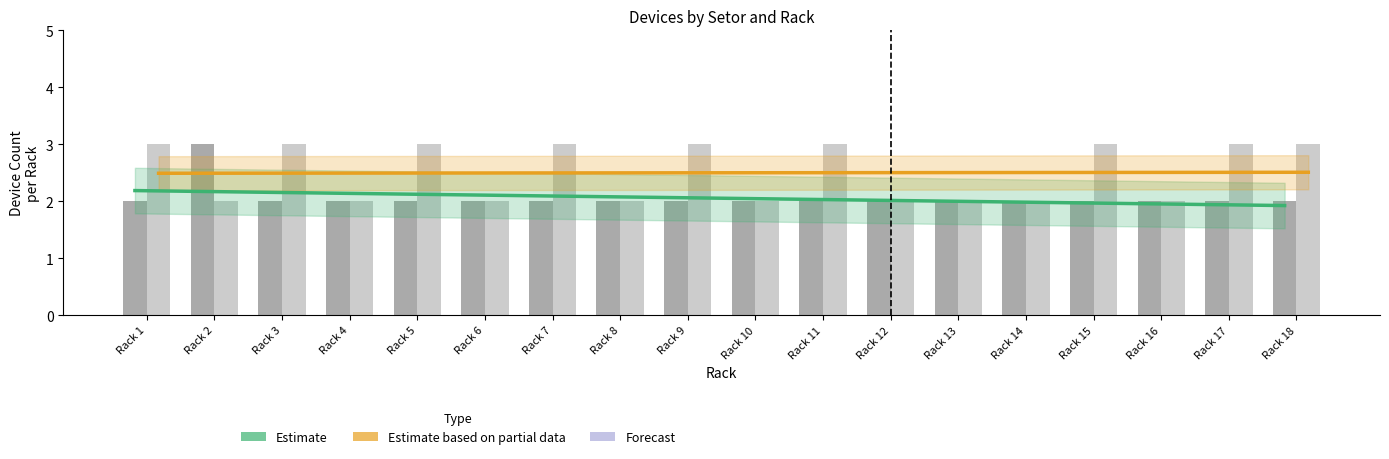

List the labels in order of Anel value, largest first.

Rack 1, Rack 3, Rack 5, Rack 7, Rack 9, Rack 11, Rack 15, Rack 17, Rack 18, Rack 2, Rack 4, Rack 6, Rack 8, Rack 10, Rack 12, Rack 13, Rack 14, Rack 16